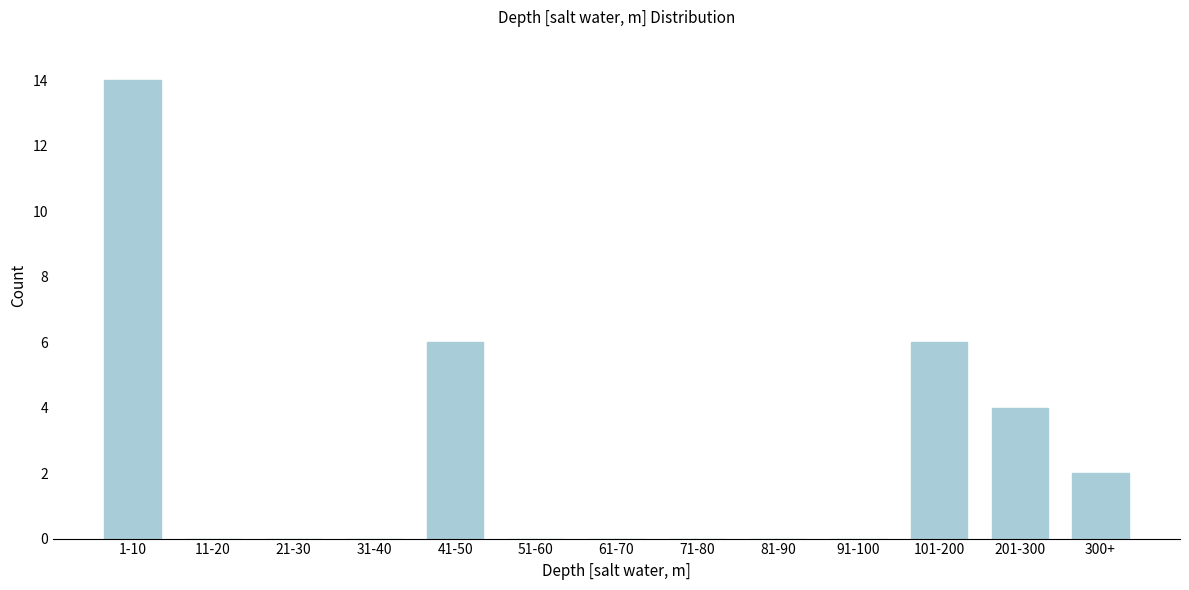

Reading left to right, extract all data points from this chart.

1-10=14	11-20=0	21-30=0	31-40=0	41-50=6	51-60=0	61-70=0	71-80=0	81-90=0	91-100=0	101-200=6	201-300=4	300+=2